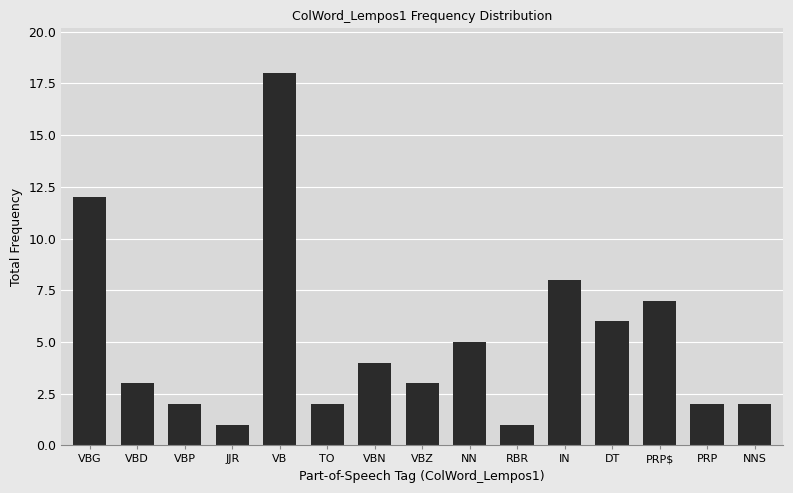

What value does the data have at VBN, to the nearest 5?

5